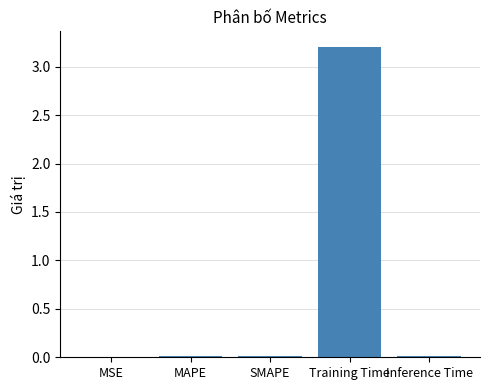

What is the greatest value displayed?

3.2